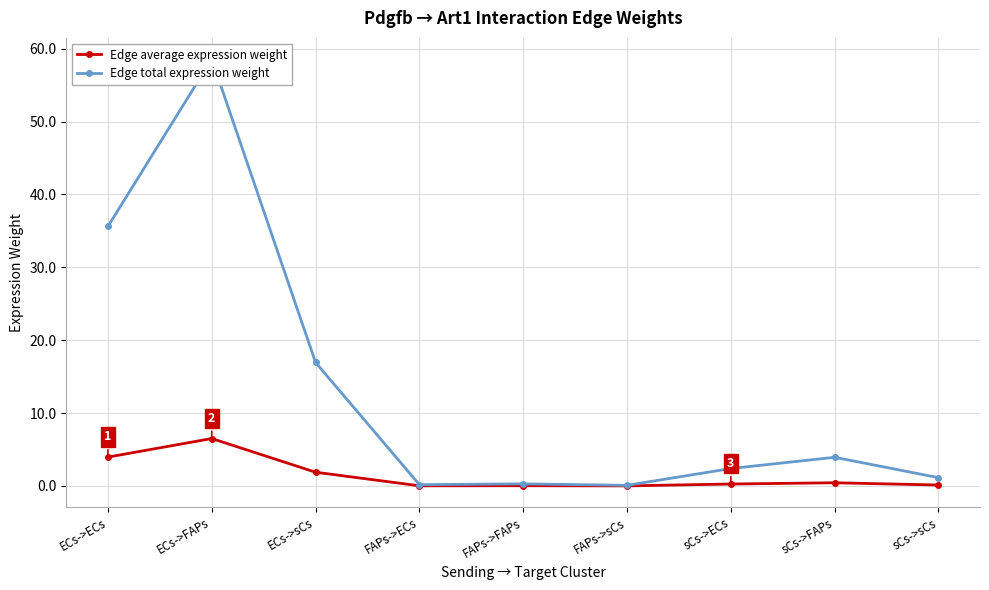

True or false: Edge average expression weight has more than 1 interior local peaks.

True